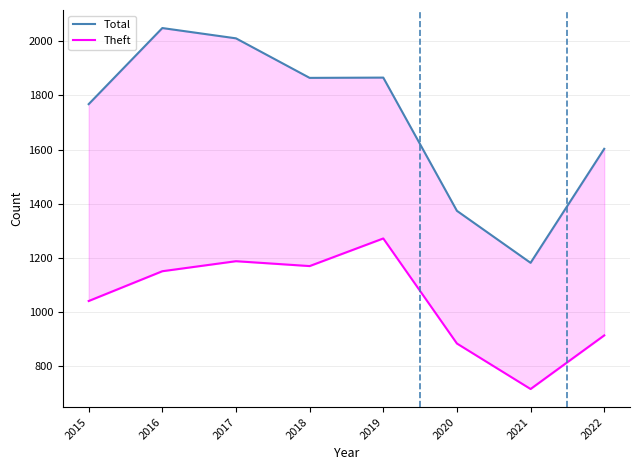

How many data points in Theft are less than 1151?

4